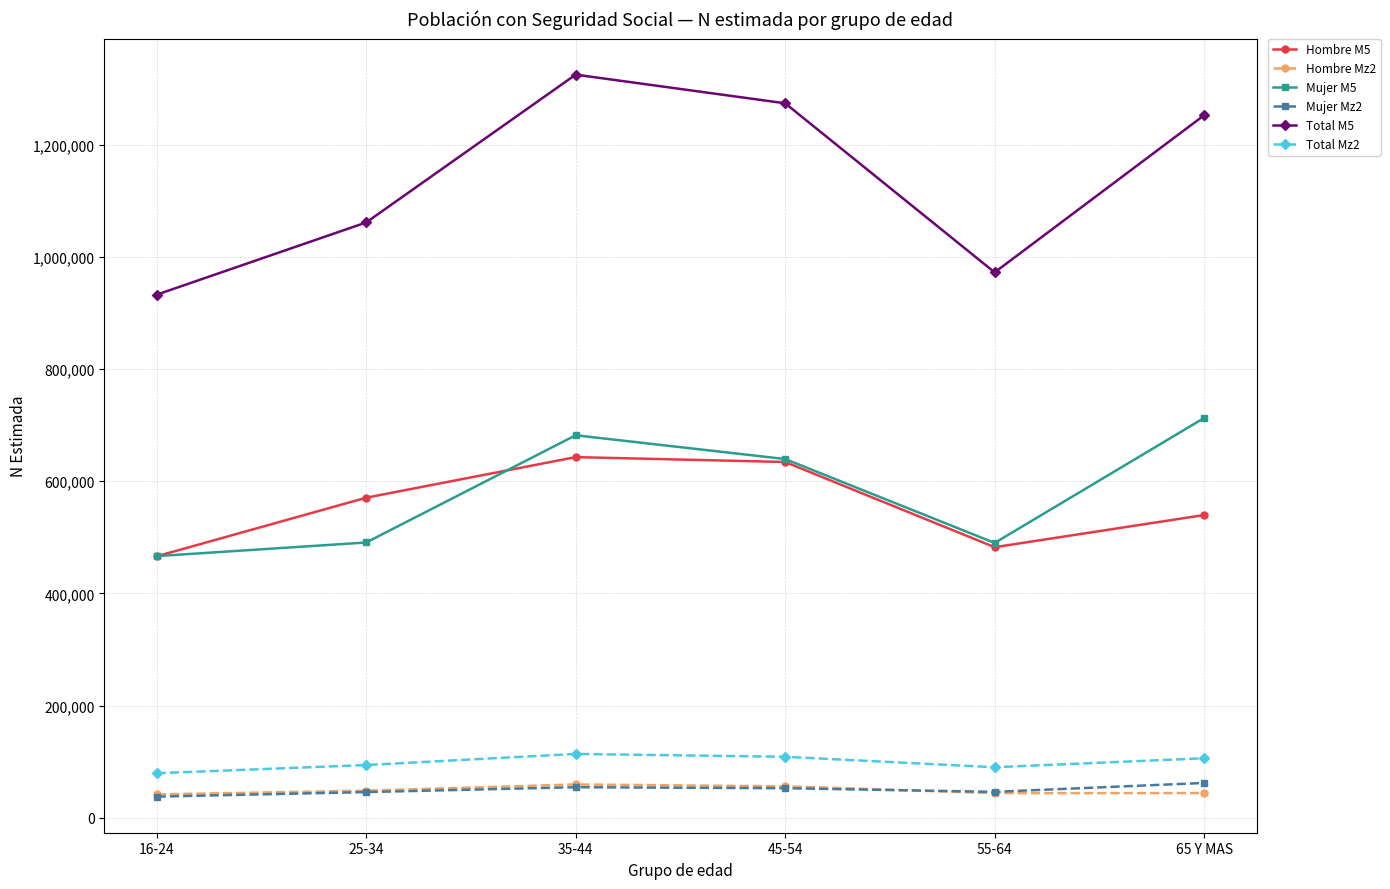

Between 35-44 and 45-54, which series saw the biggest shift?

Total M5